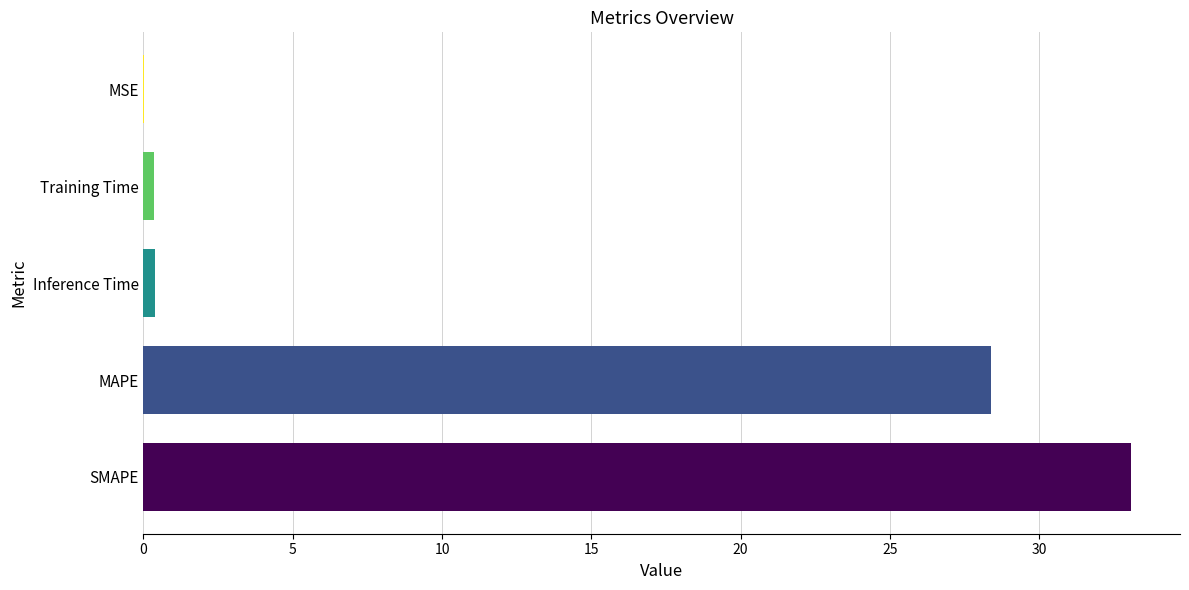

The chart shows a value of 28.4 at MAPE. True or false?

True